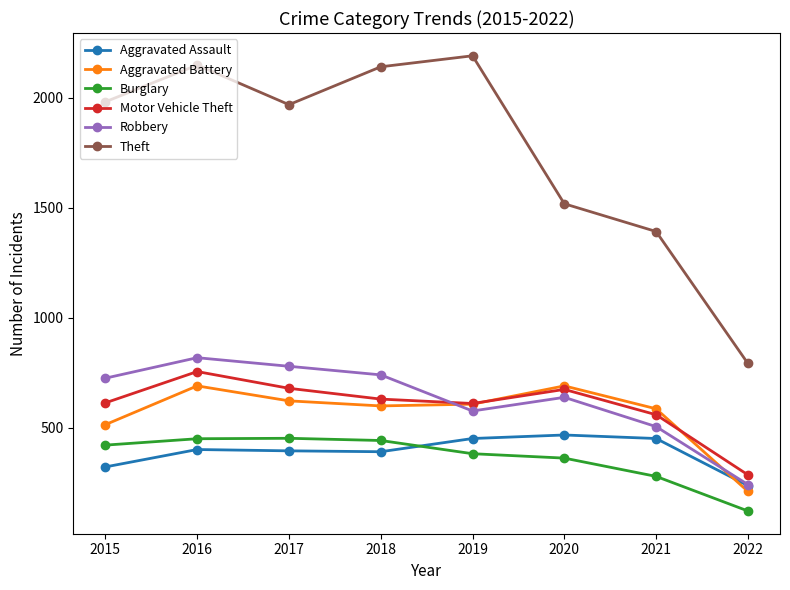

What is the spread (max minus min) of values at 2015?

1658